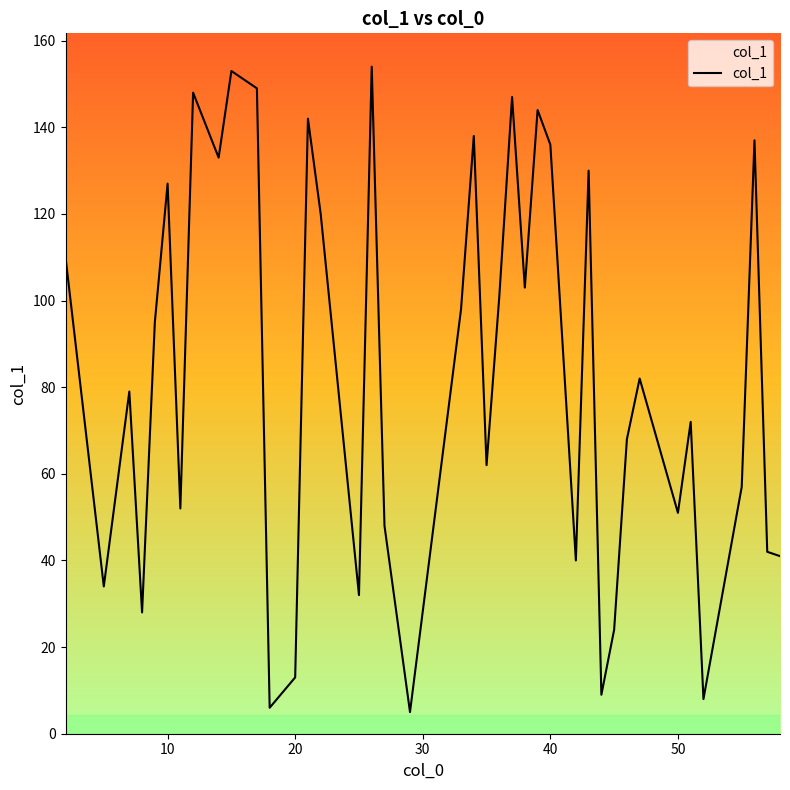

What is the difference between the maximum and minimum values?

149